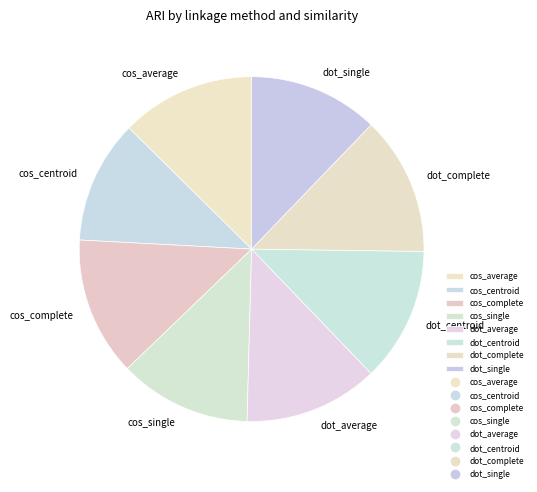

What is the smallest slice in the pie chart?

cos_centroid